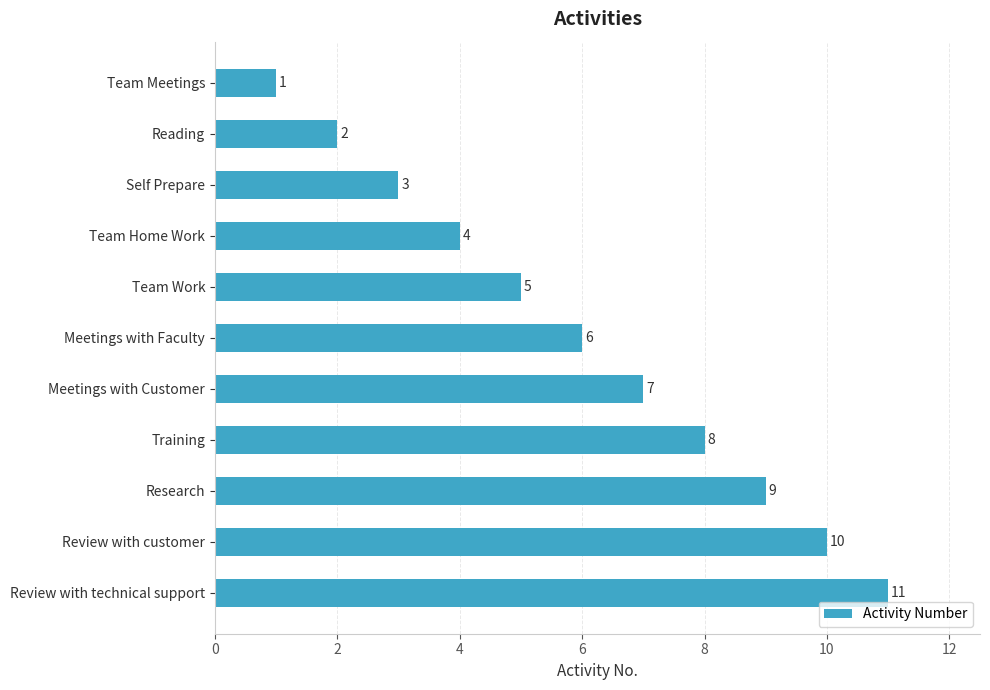

Count the values in the range 3 to 9.

7